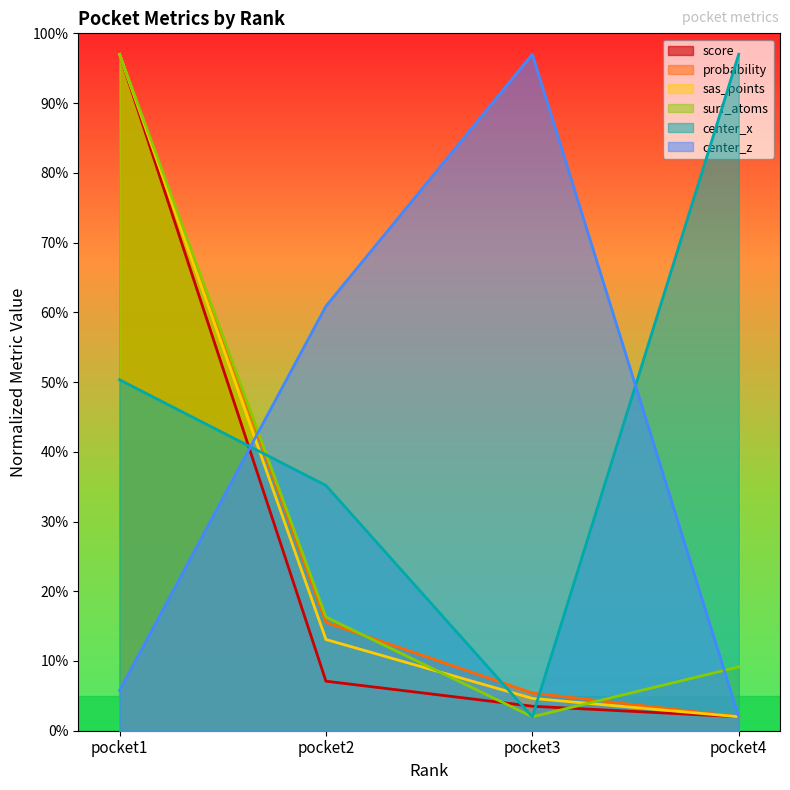

Where is surf_atoms nearest to the value 49?

pocket2